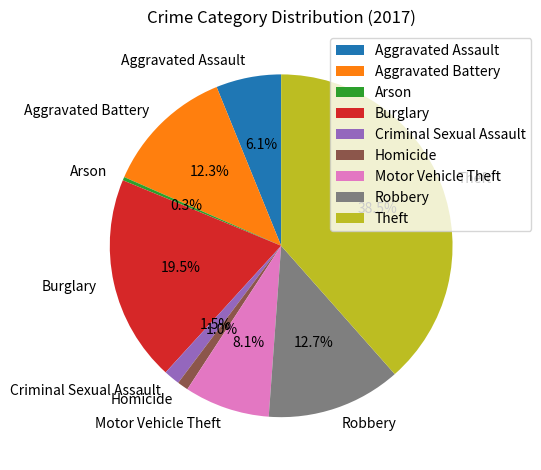

What portion of the pie excludes Aggravated Battery?

87.7%